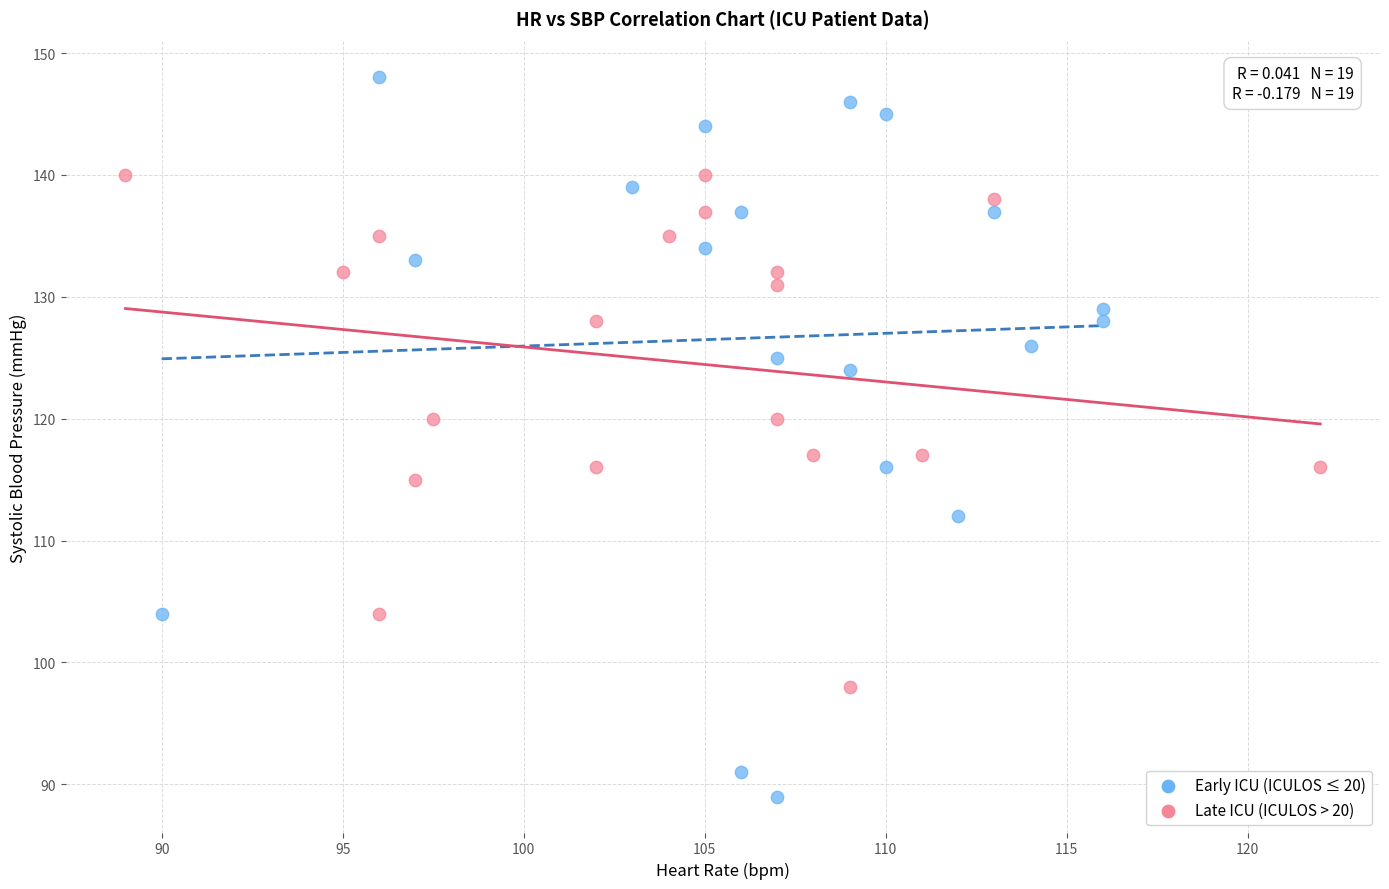

Which series has the widest spread of Y values?

Early ICU (ICULOS ≤ 20)